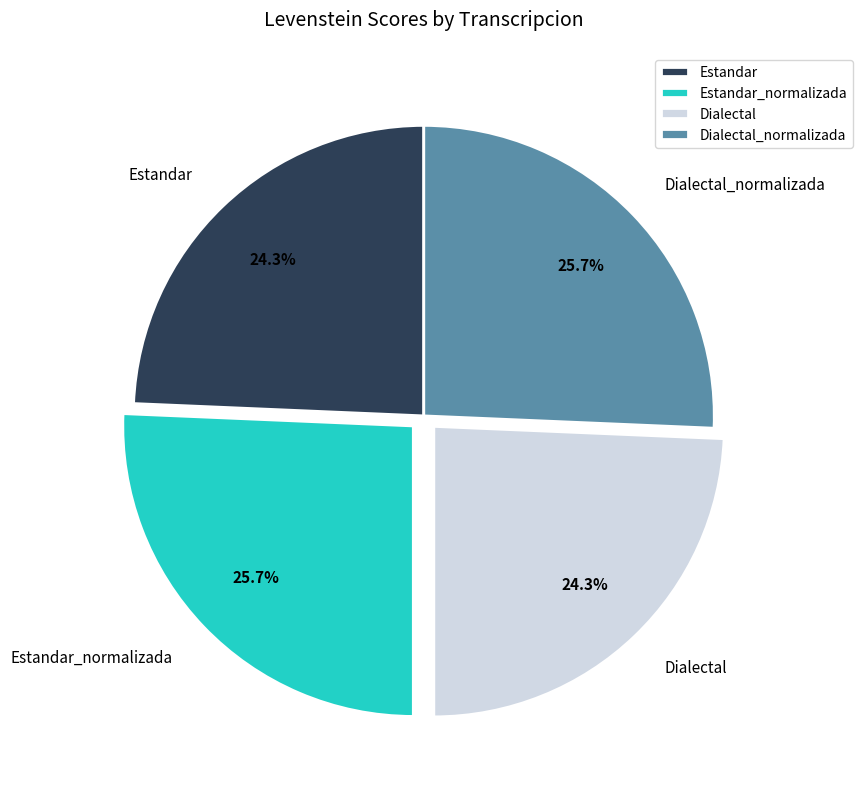

Does Dialectal_normalizada represent more than half of the total?

No